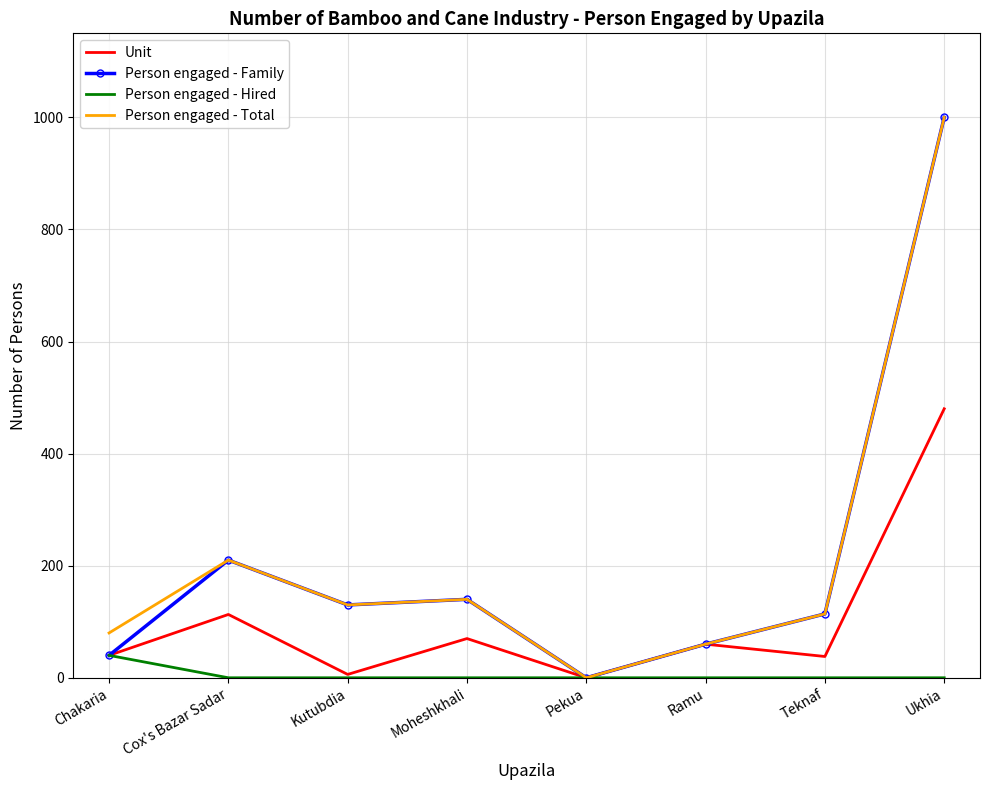

The value of Unit at Cox's Bazar Sadar is 113. True or false?

True